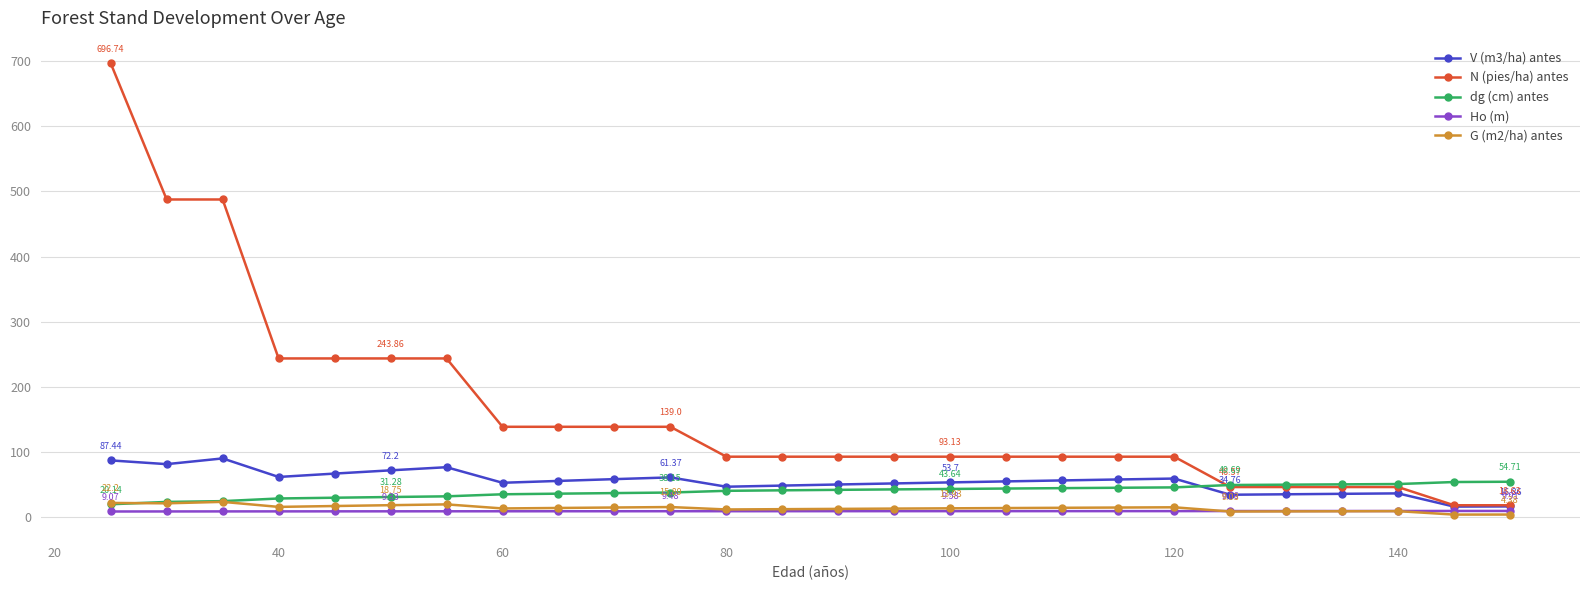

Which series has the largest total across all categories?

N (pies/ha) antes